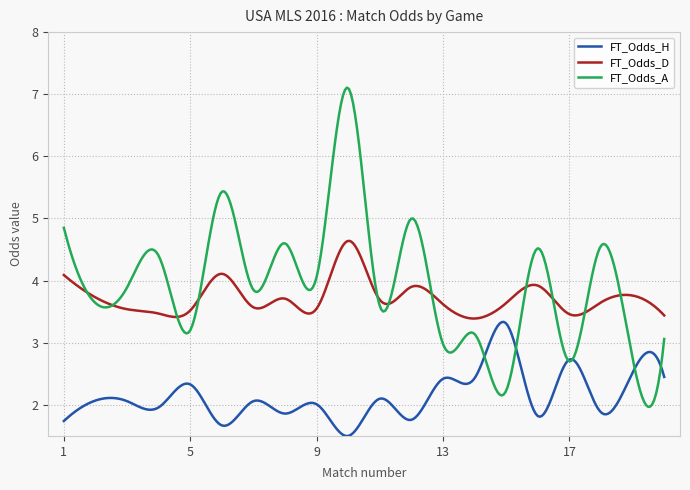

Which series has the widest spread of values?

FT_Odds_A